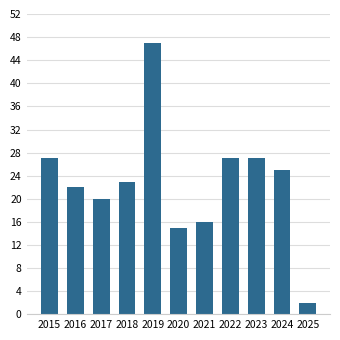

Which category has the highest value across all series?

2019